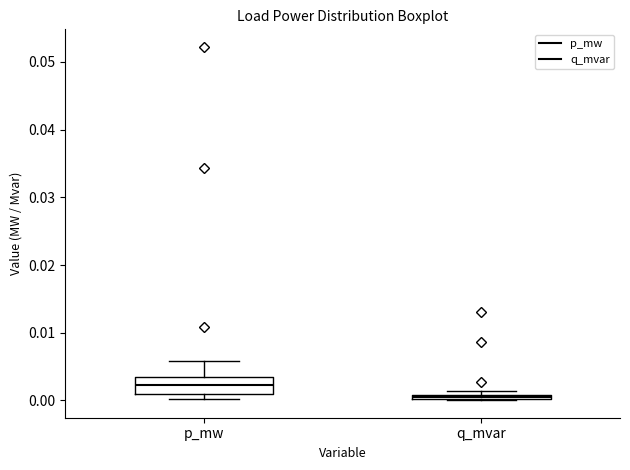

Which box is the tallest, from its lower edge to its upper edge?

p_mw